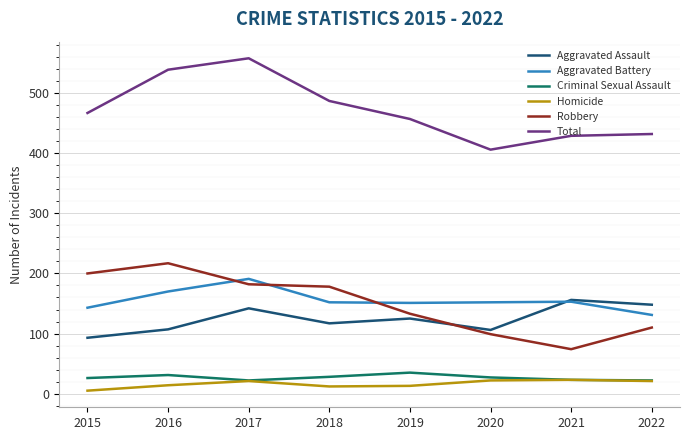

True or false: Aggravated Assault has a value of 93 at 2015.

True